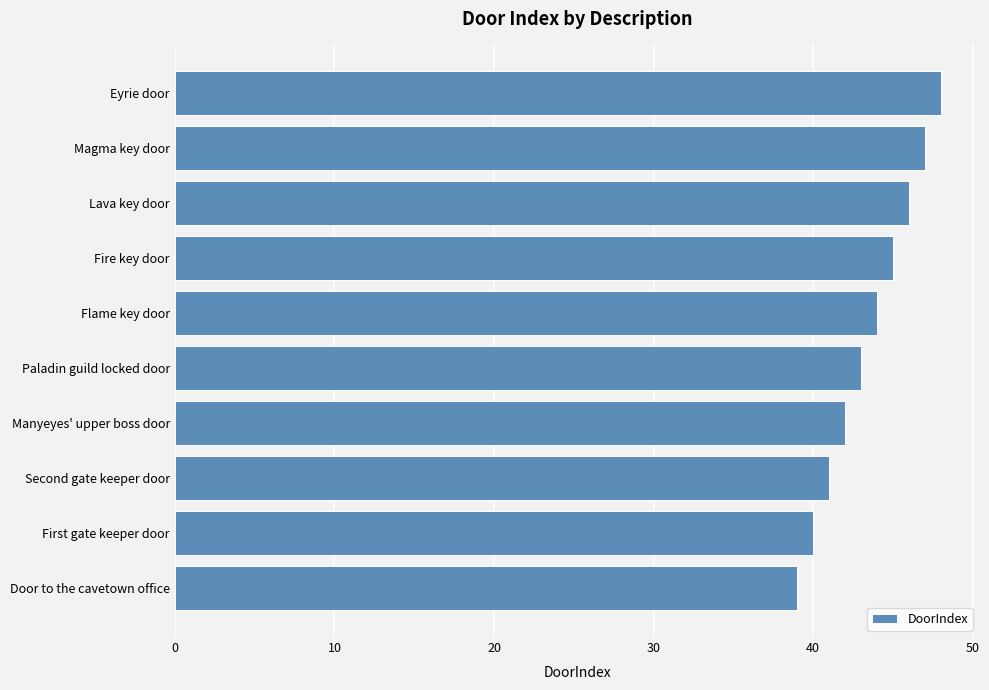

Reading bottom to top, list all the values displayed in this chart.

39	40	41	42	43	44	45	46	47	48